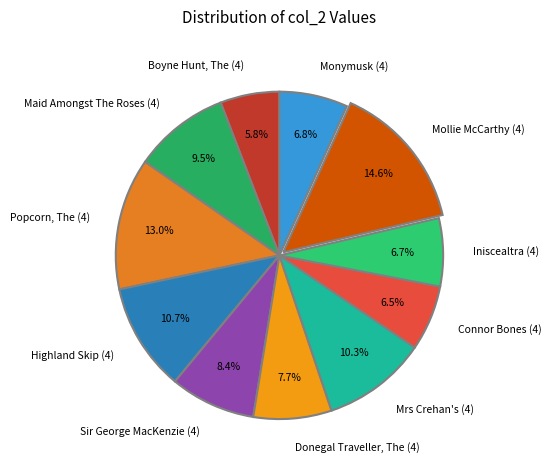

Is the sum of Sir George MacKenzie (4) and Mollie McCarthy (4) greater than half?

No